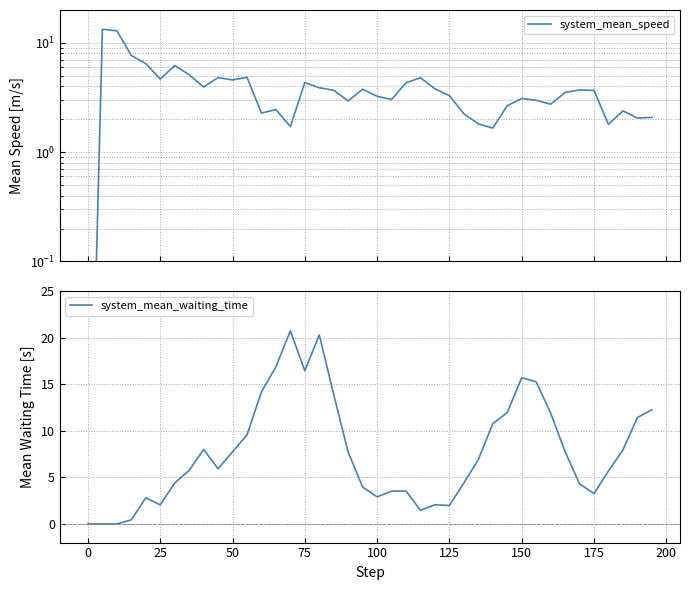

The value of system_mean_waiting_time at 50 is 7.8. True or false?

True